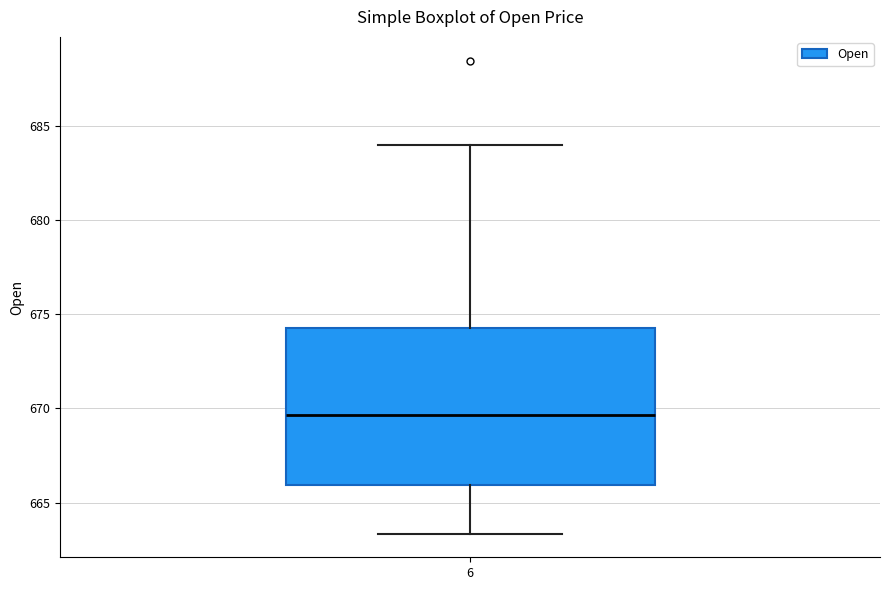

Read this box plot against the y-axis: the position of the median line, the range covered by the box, and the ends of both whiskers. The values are not printed on the chart, so give them approximately, as read against the axis.

median 669.5, box 666.0 to 674.5, whiskers 663.5 to 684.0